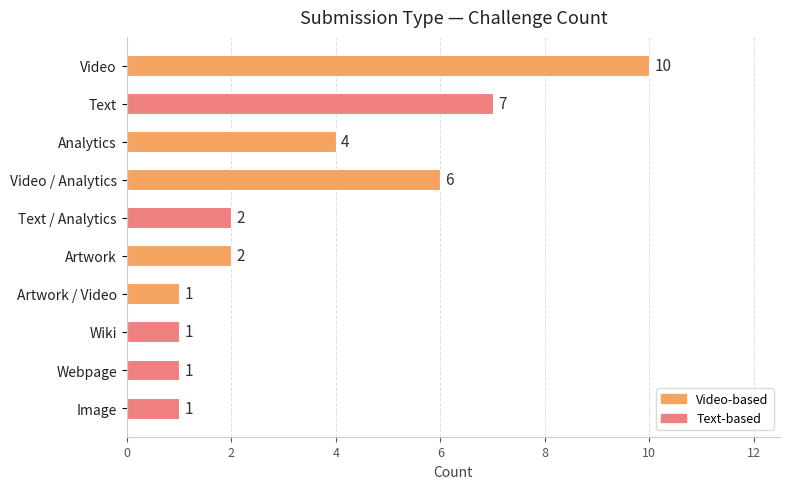

How many values are below 2?

4